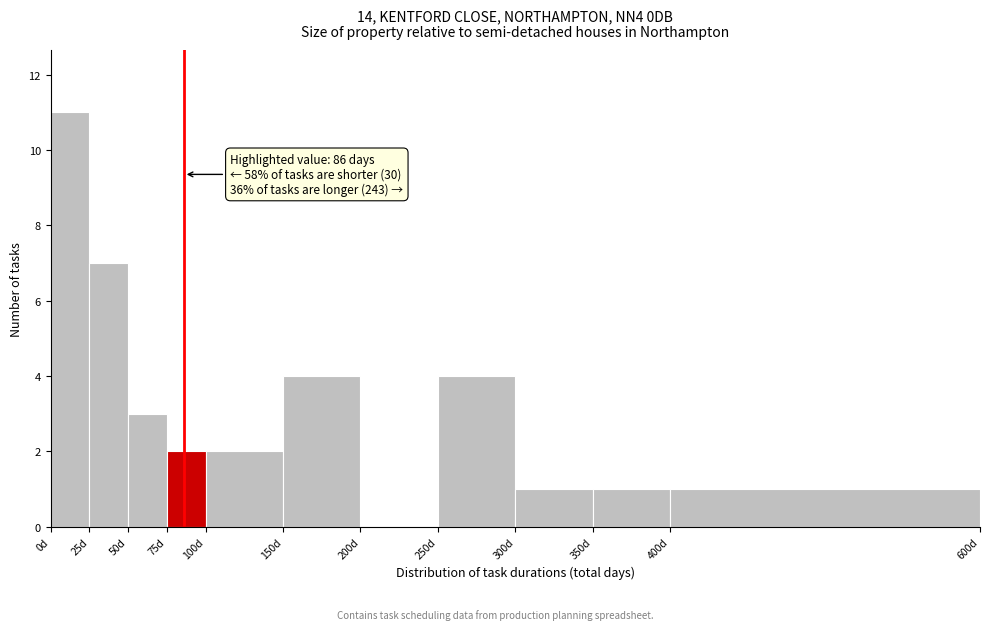

Over which range of the x-axis is the bar tallest?

0 to 25